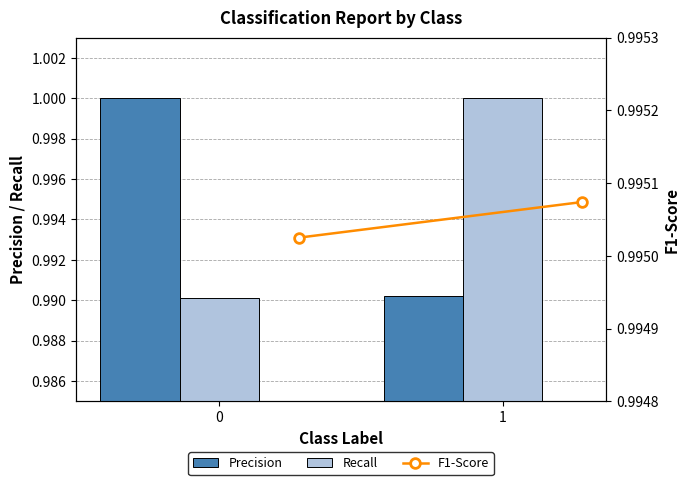

The value of F1-Score at 0 is 0.3. True or false?

False